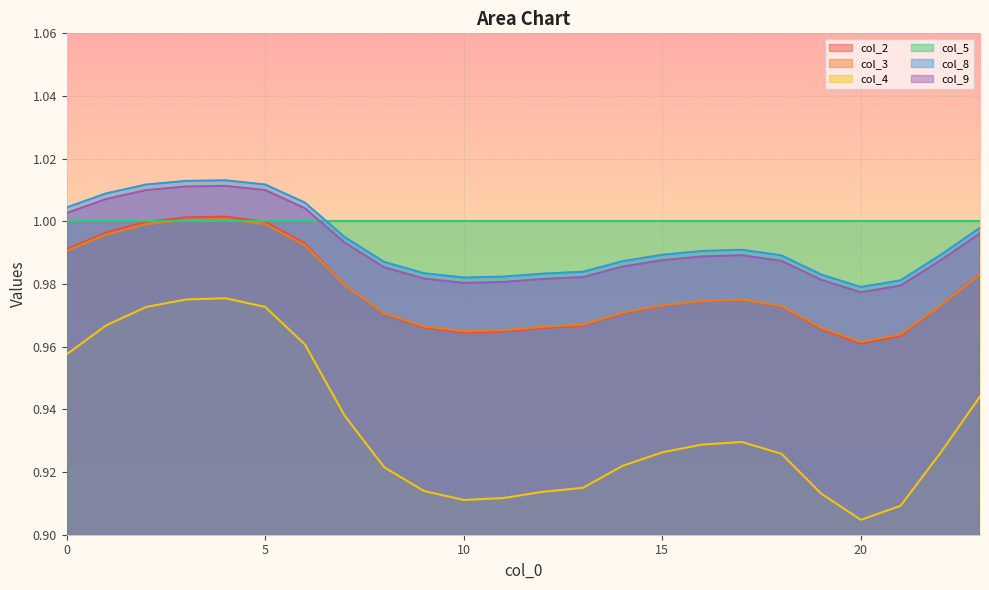

True or false: col_4 and col_8 intersect in this chart.

False